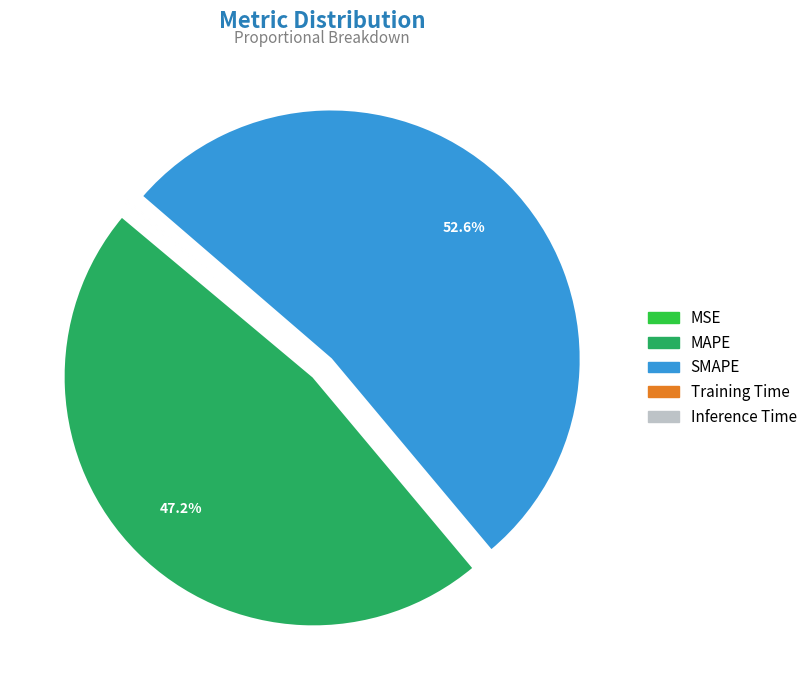

Which slice is the largest?

SMAPE